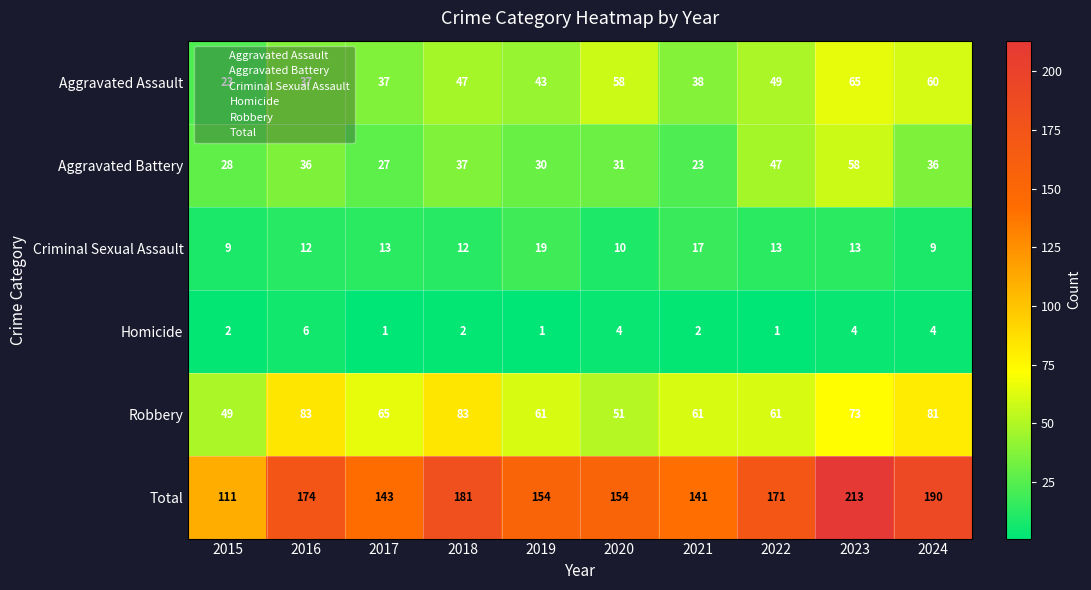

Which series has the widest spread of values?

Total